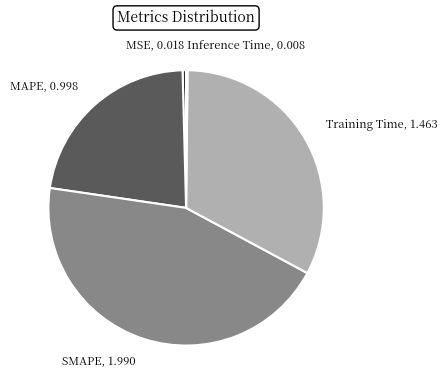

Which has a higher value, SMAPE or Training Time?

SMAPE